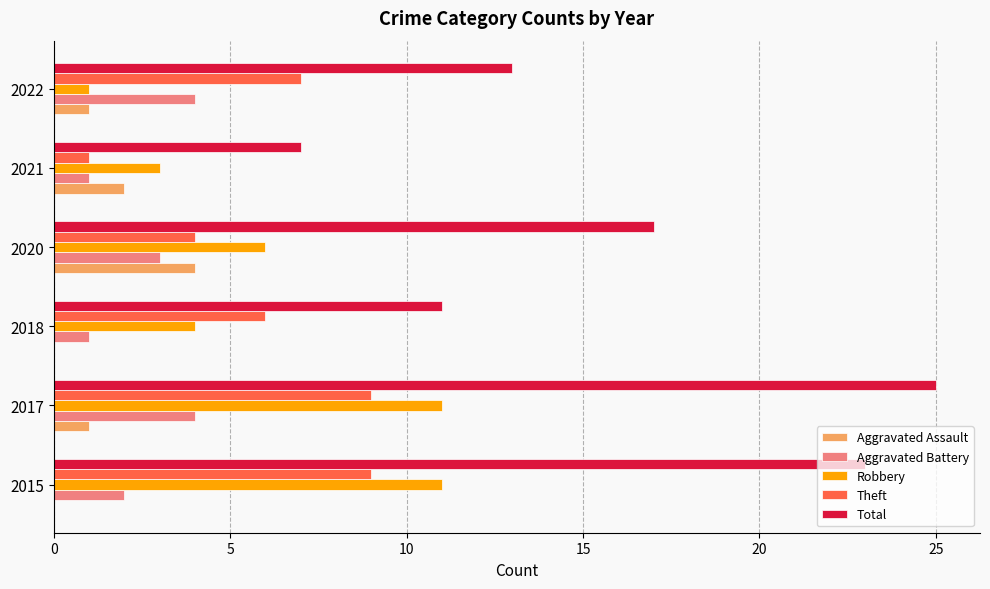

What is the maximum value shown in the chart?

25